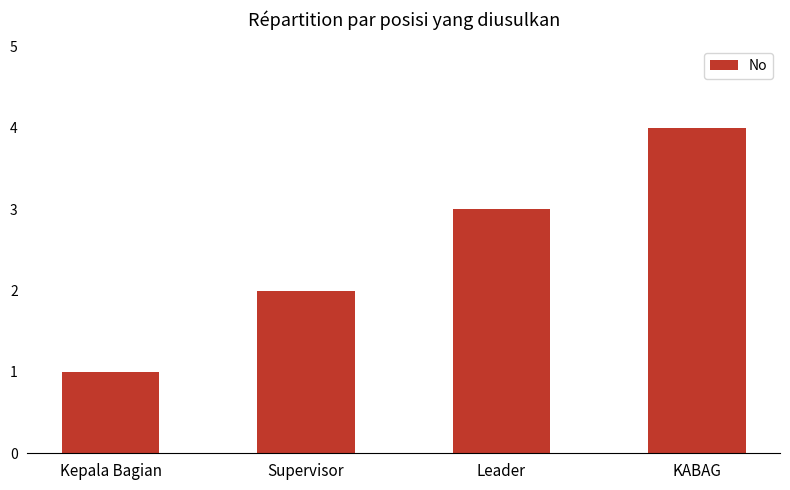

What is the change in value from Supervisor to KABAG?

+2